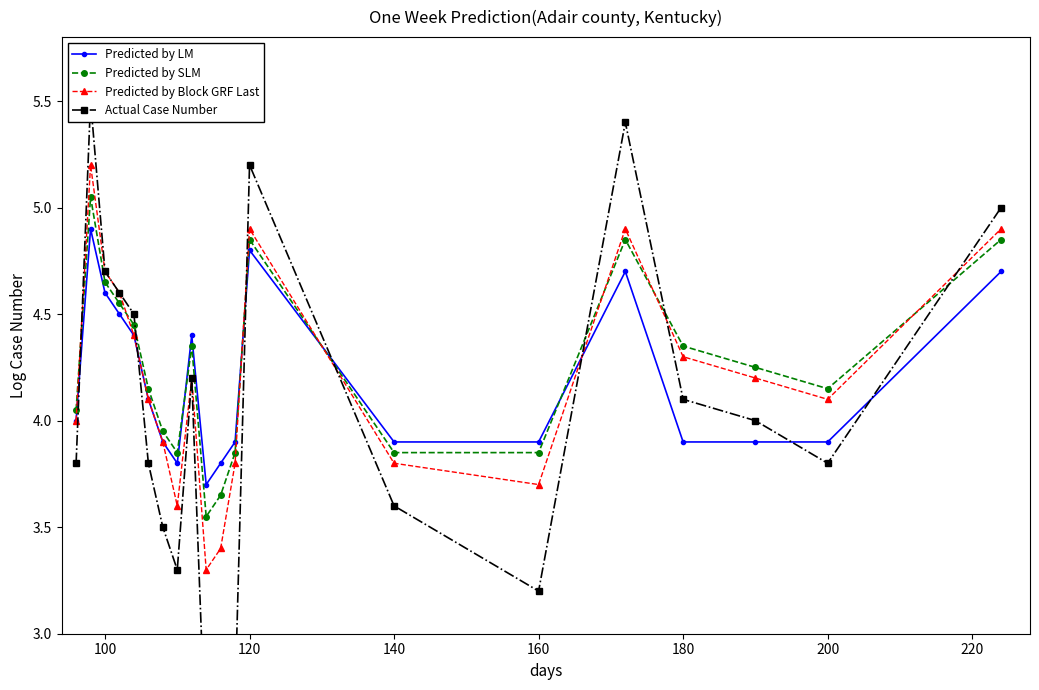

What is the lowest value of the Predicted by LM series?

3.7